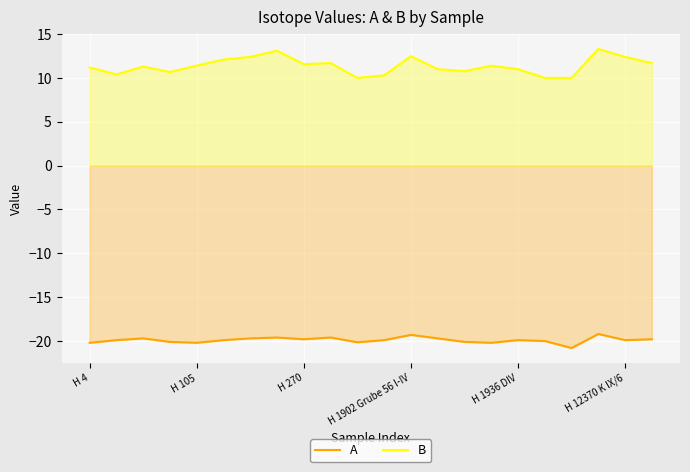

True or false: A and B cross at least once.

False